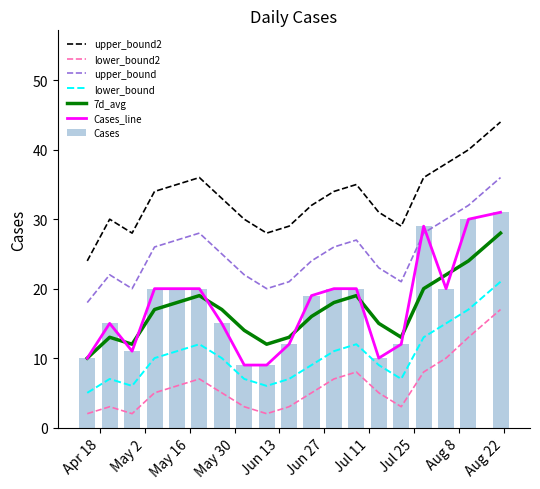

What is the maximum value shown in the chart?

44